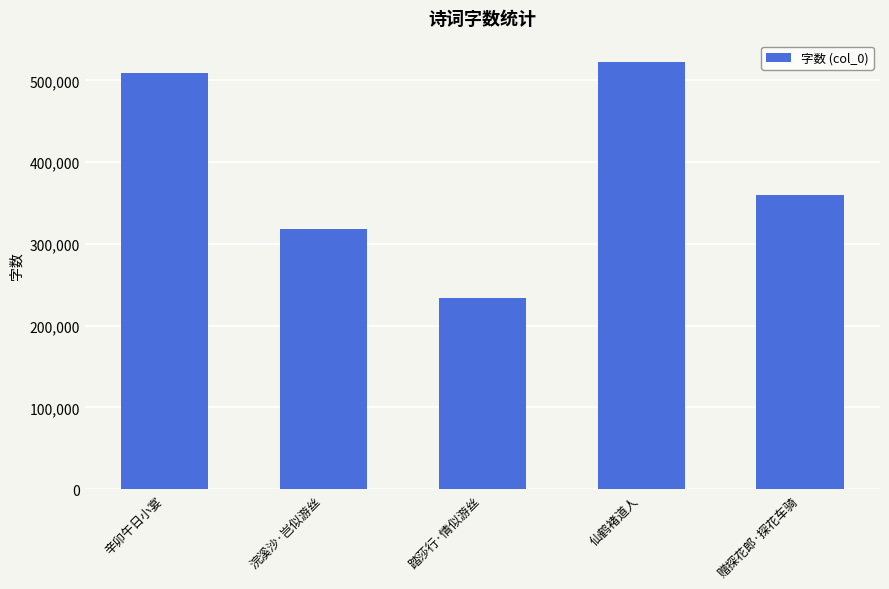

List the labels in order of value, largest first.

仙鹤褚道人, 辛卯午日小宴, 赠探花郎·探花车骑, 浣溪沙·岂似游丝, 踏莎行·情似游丝